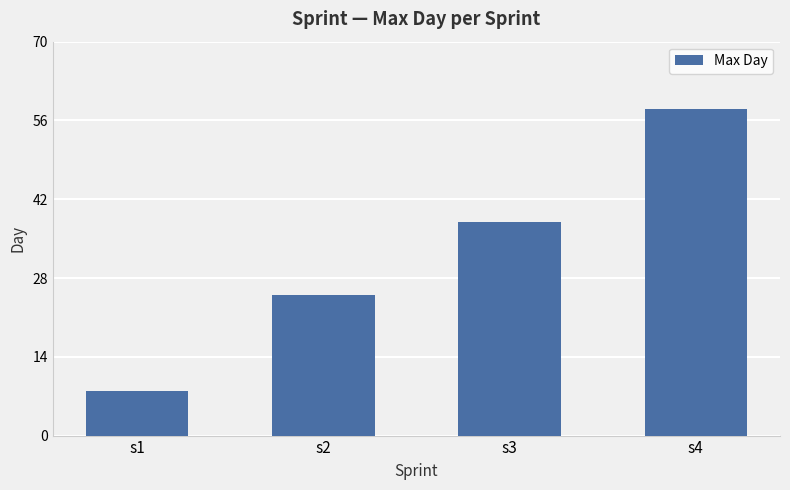

What is the value of the 4th bar from the left?

58